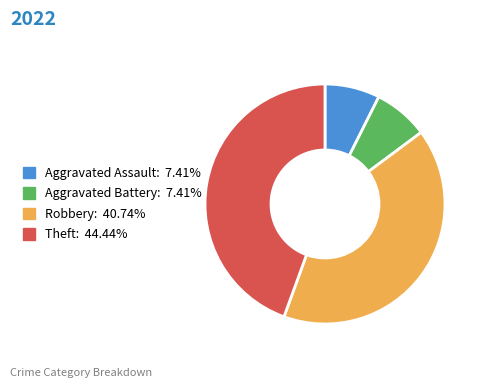

Do Theft and Aggravated Assault together represent more than half of the pie?

Yes